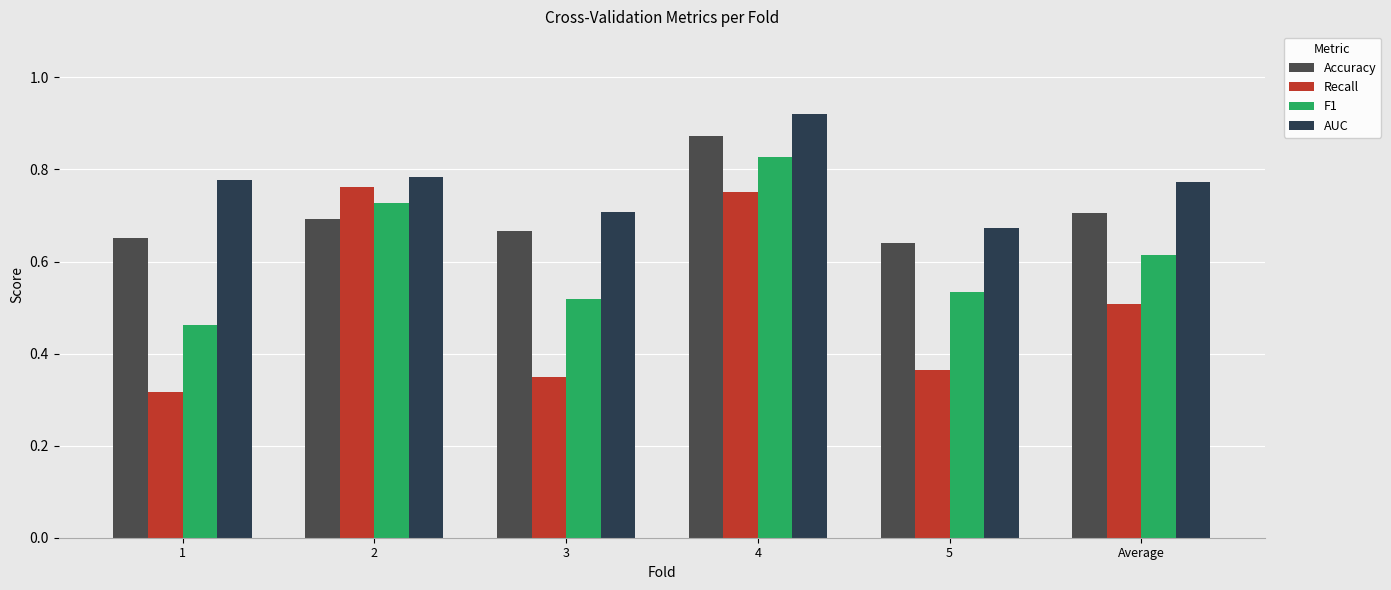

Which category has the lowest value across all series?

1